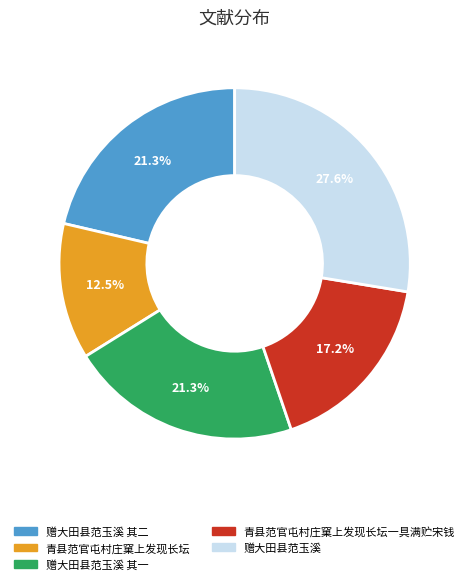

Is there any slice that represents more than half of the pie?

No